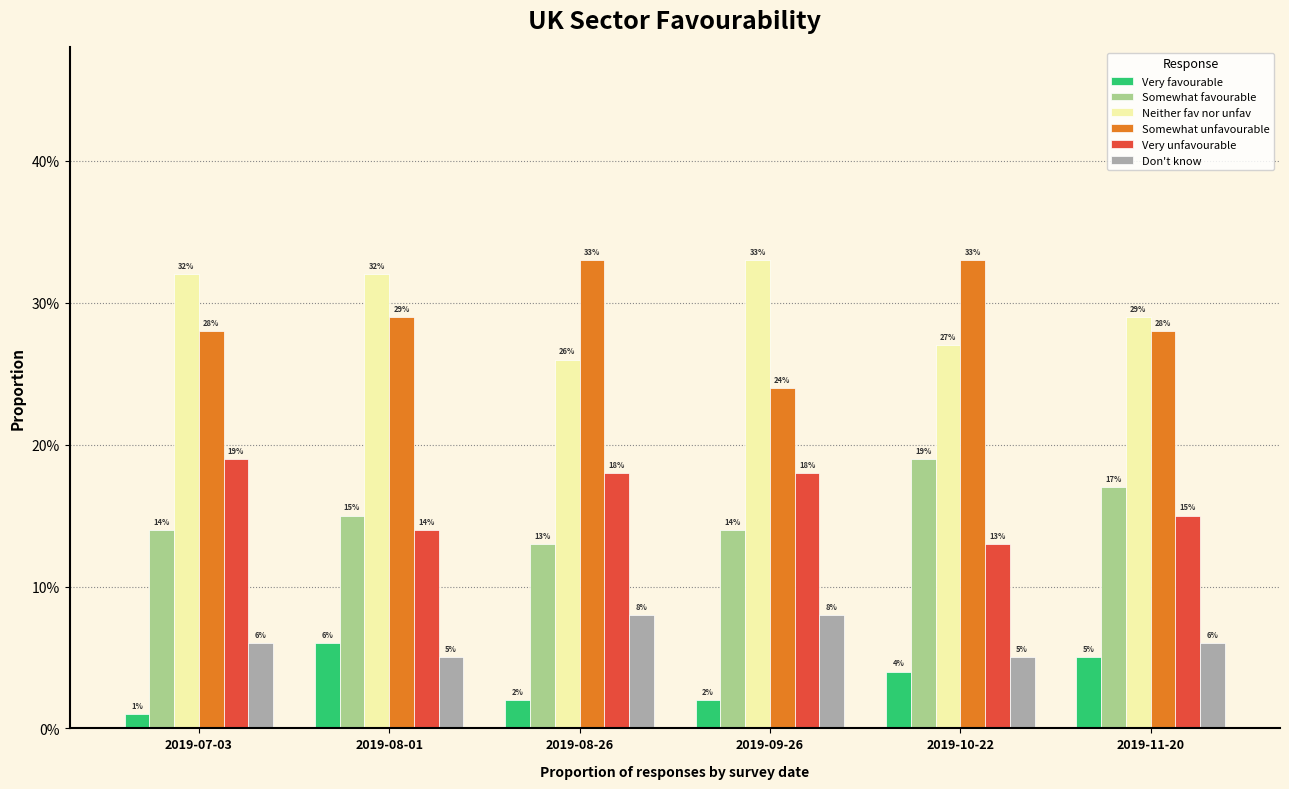

At how many categories does at least one series exceed 0?

6